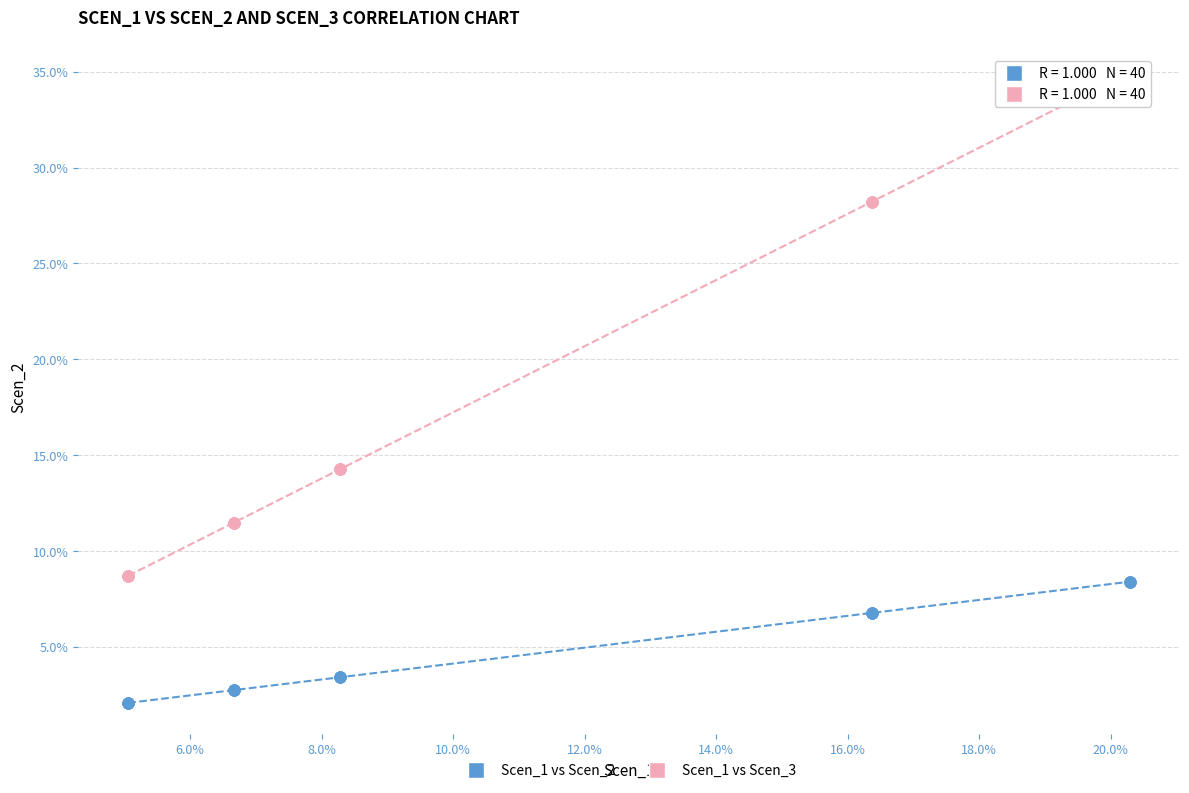

Which series has the largest Y range (max minus min)?

Scen_1 vs Scen_3